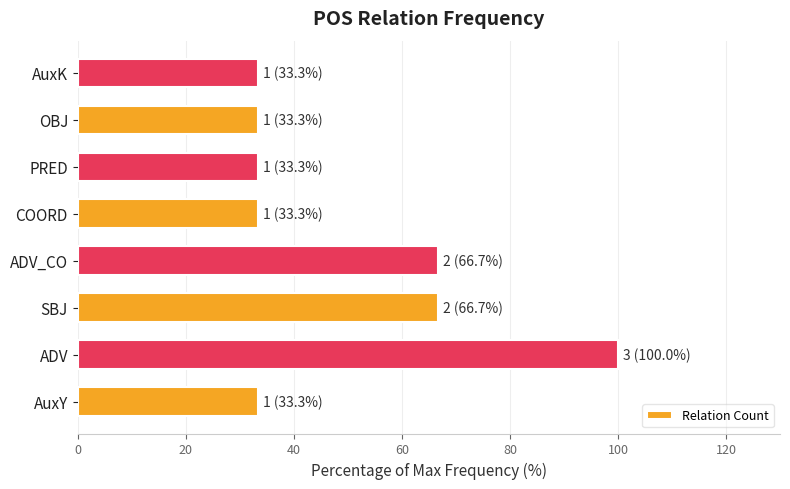

Which category has the highest value across all series?

ADV